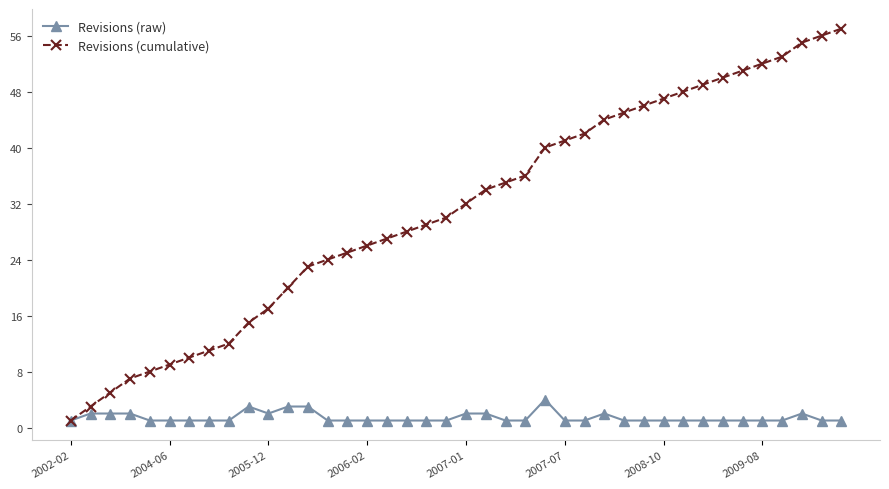

What is the maximum value for Revisions (raw)?

4